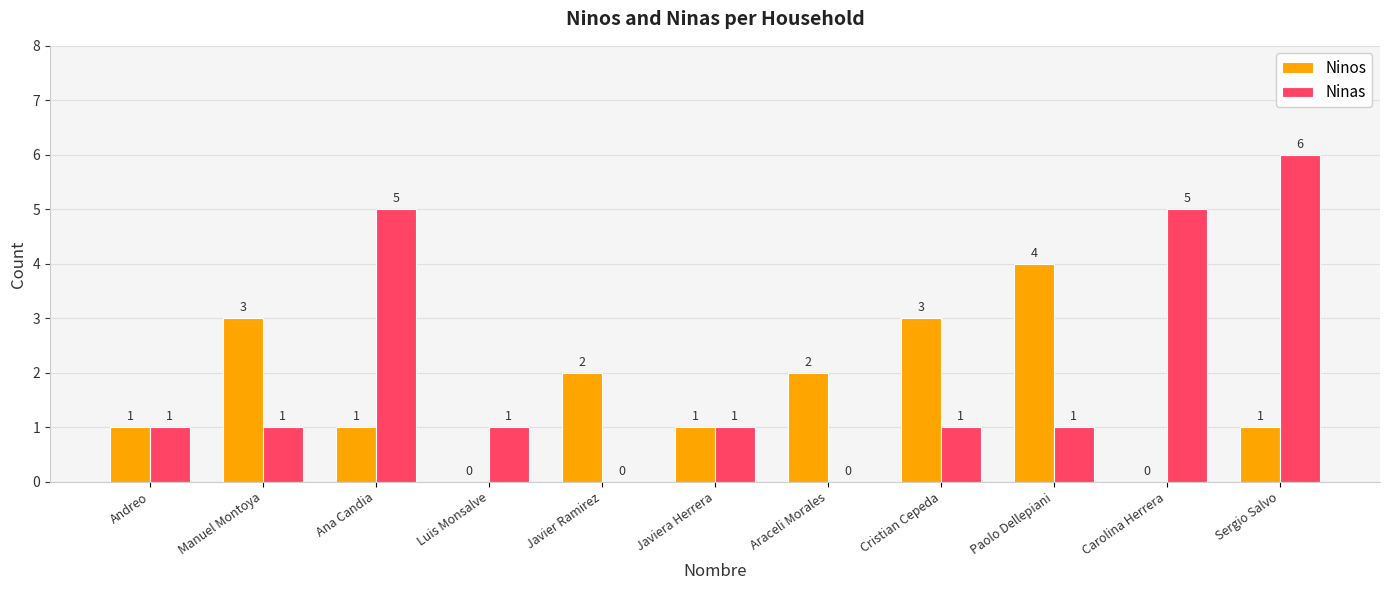

What is the total value across all series at Javiera Herrera?

2